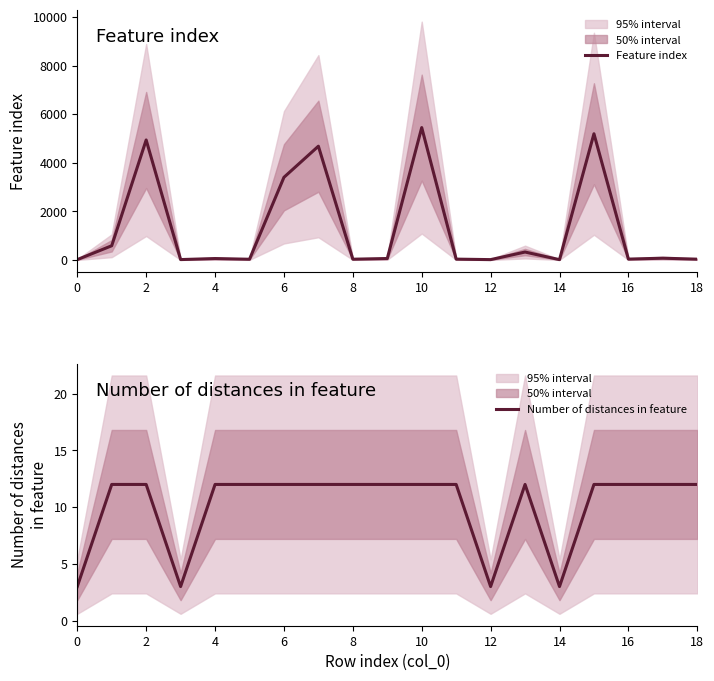

The Number of distances in feature series shows 2 at 0. True or false?

False